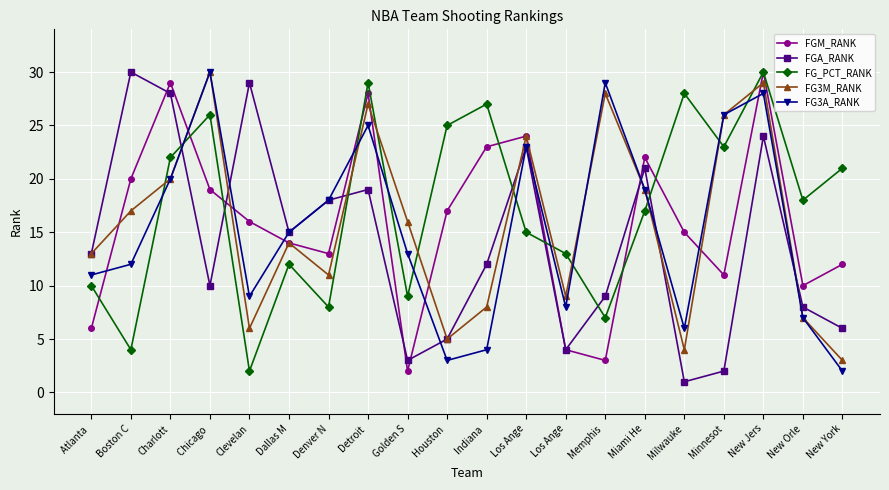

Reading right to left, transcribe all the data shown in this chart.

FGM_RANK: New York=12	New Orle=10	New Jers=30	Minnesot=11	Milwauke=15	Miami He=22	Memphis =3	Los Ange=4	Los Ange=24	Indiana =23	Houston =17	Golden S=2	Detroit =28	Denver N=13	Dallas M=14	Clevelan=16	Chicago =19	Charlott=29	Boston C=20	Atlanta =6
FGA_RANK: New York=6	New Orle=8	New Jers=24	Minnesot=2	Milwauke=1	Miami He=21	Memphis =9	Los Ange=4	Los Ange=23	Indiana =12	Houston =5	Golden S=3	Detroit =19	Denver N=18	Dallas M=15	Clevelan=29	Chicago =10	Charlott=28	Boston C=30	Atlanta =13
FG_PCT_RANK: New York=21	New Orle=18	New Jers=30	Minnesot=23	Milwauke=28	Miami He=17	Memphis =7	Los Ange=13	Los Ange=15	Indiana =27	Houston =25	Golden S=9	Detroit =29	Denver N=8	Dallas M=12	Clevelan=2	Chicago =26	Charlott=22	Boston C=4	Atlanta =10
FG3M_RANK: New York=3	New Orle=7	New Jers=29	Minnesot=26	Milwauke=4	Miami He=19	Memphis =28	Los Ange=9	Los Ange=24	Indiana =8	Houston =5	Golden S=16	Detroit =27	Denver N=11	Dallas M=14	Clevelan=6	Chicago =30	Charlott=20	Boston C=17	Atlanta =13
FG3A_RANK: New York=2	New Orle=7	New Jers=28	Minnesot=26	Milwauke=6	Miami He=19	Memphis =29	Los Ange=8	Los Ange=23	Indiana =4	Houston =3	Golden S=13	Detroit =25	Denver N=18	Dallas M=15	Clevelan=9	Chicago =30	Charlott=20	Boston C=12	Atlanta =11